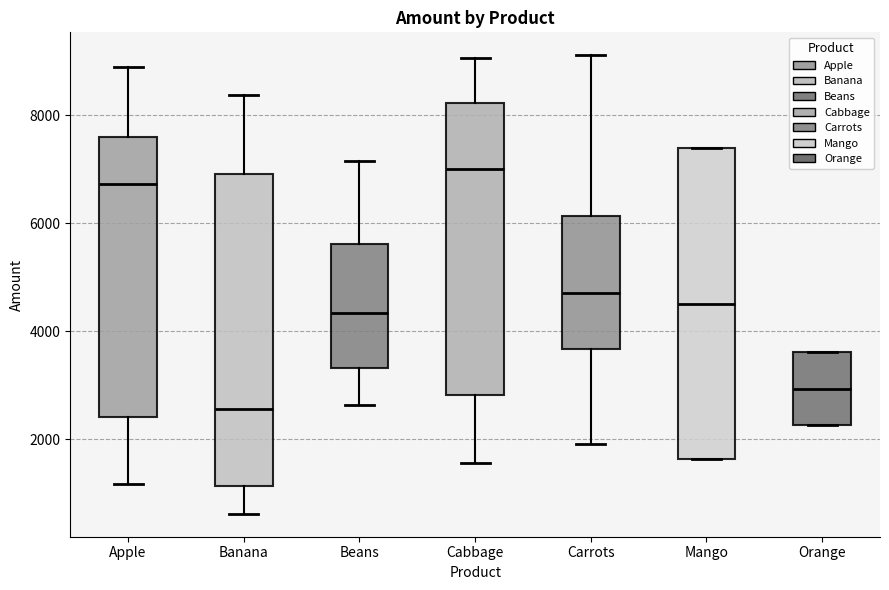

Which box has the highest median line?

Cabbage